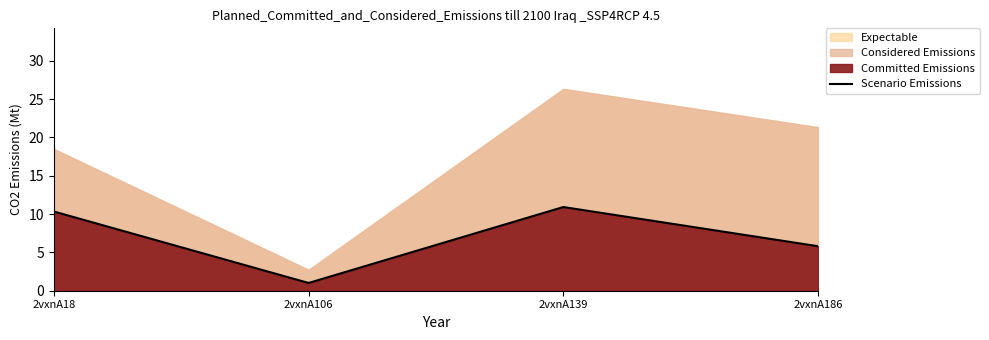

How many categories are shown in the chart?

4